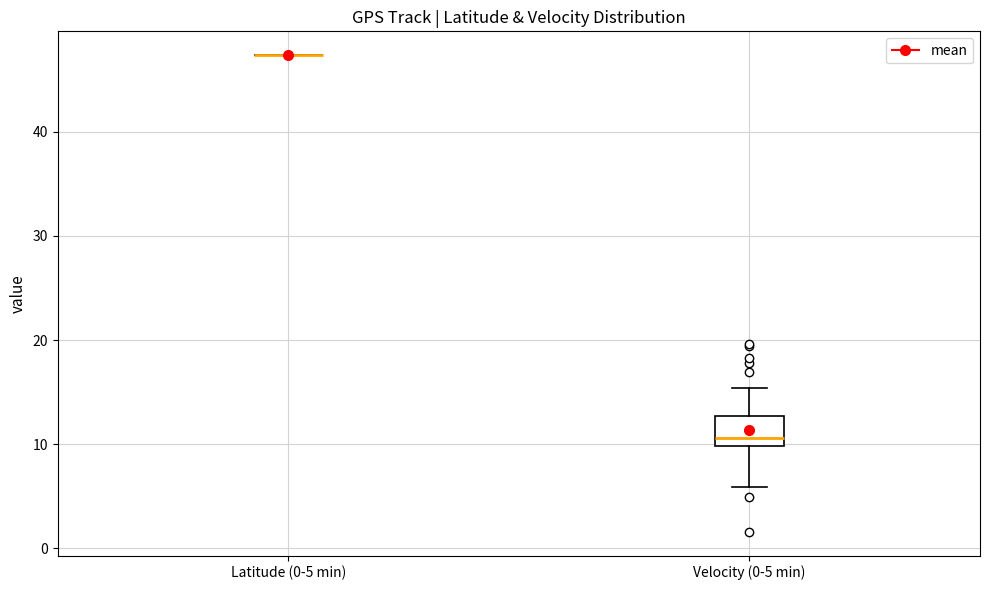

Comparing the boxes themselves (not the whiskers), which one is the tallest?

Velocity (0-5 min)